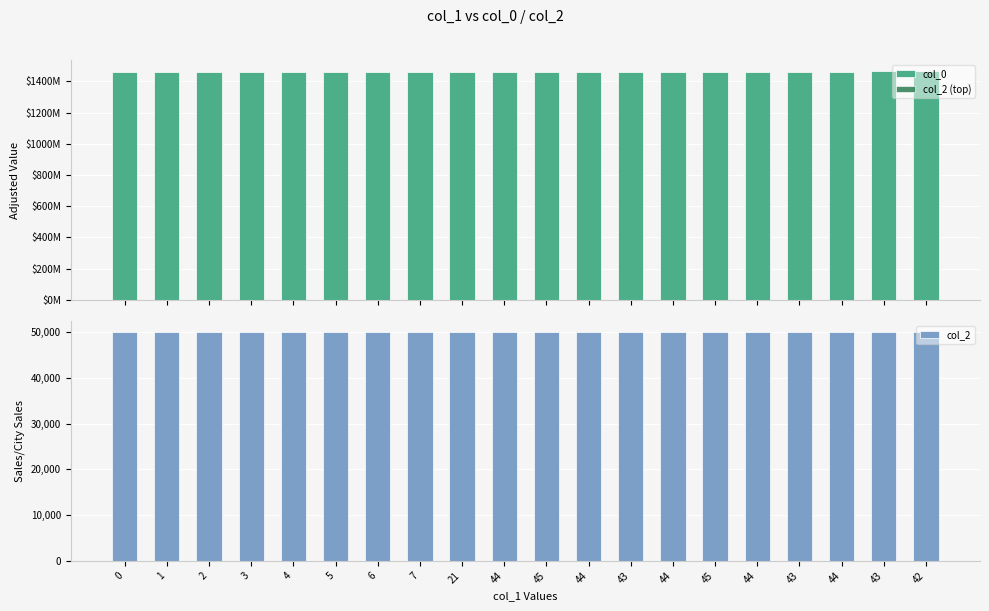

Which has a higher value, 4 or 44?

44